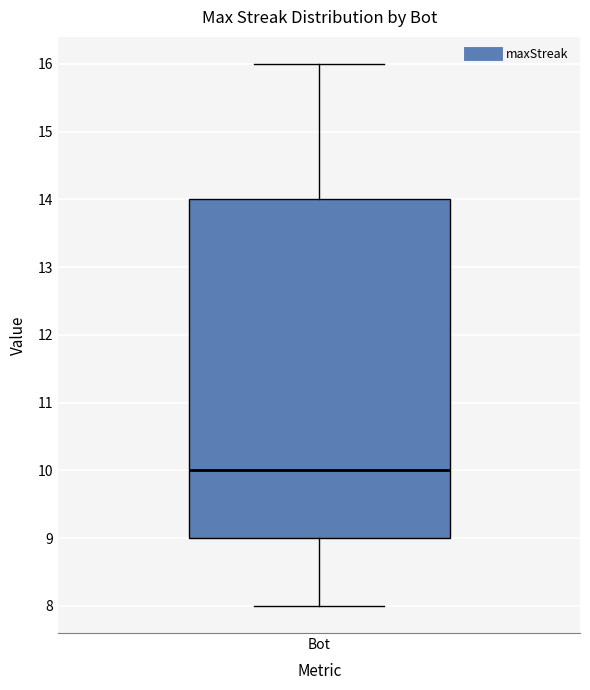

Transcribe this box plot: give where the median line is, the range the box spans, and where the two whiskers end, as read against the y-axis. The values are not printed on the chart, so give them approximately, as read against the axis.

median 10, box 9 to 14, whiskers 8 to 16